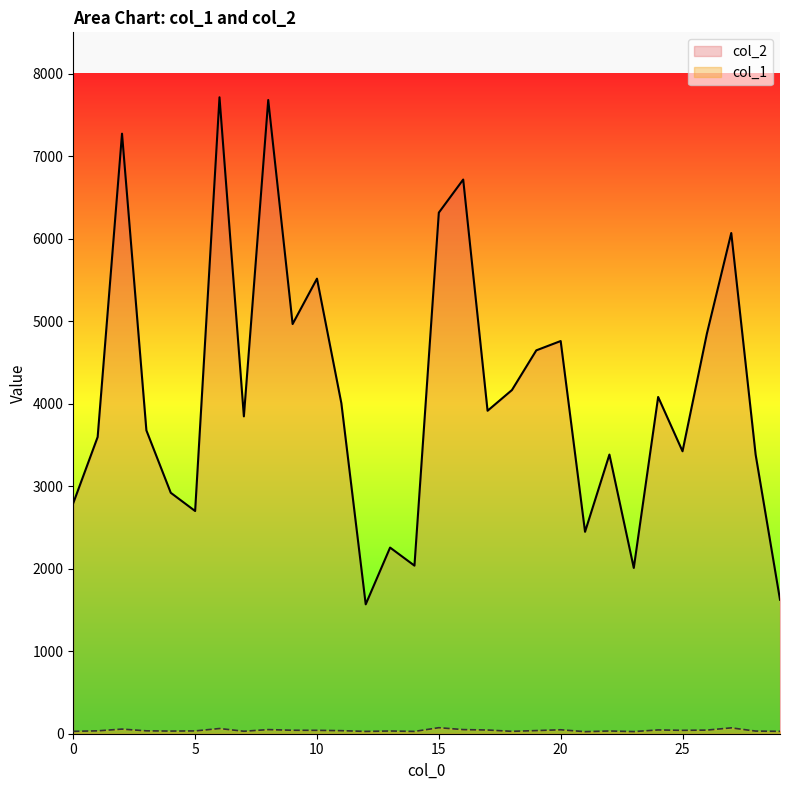

In col_1, how many points are lower than both neighbors (excluding endpoints)?

8